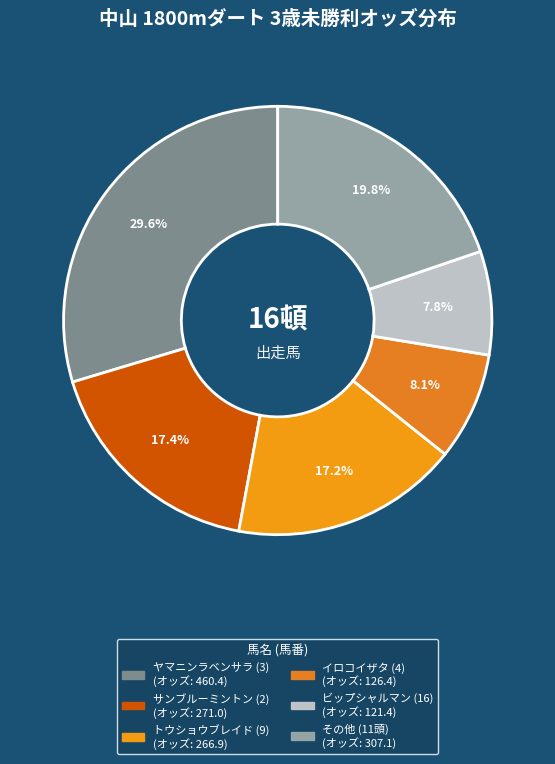

Is there any slice that represents more than half of the pie?

No